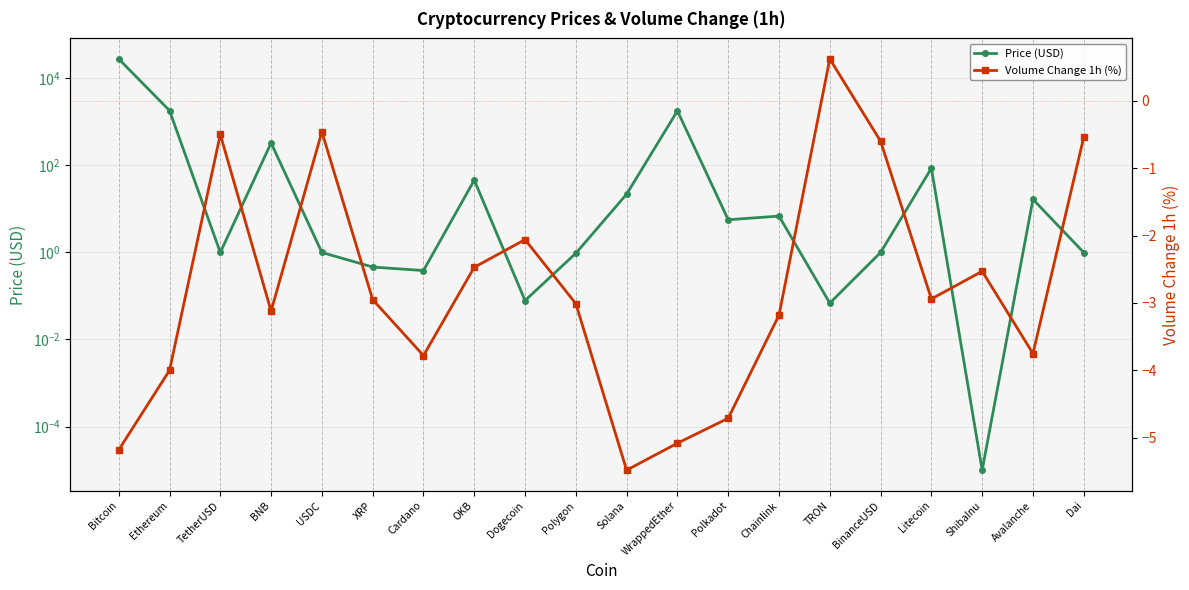

True or false: Volume Change 1h (%) has more than 0 points higher than both neighbors.

True